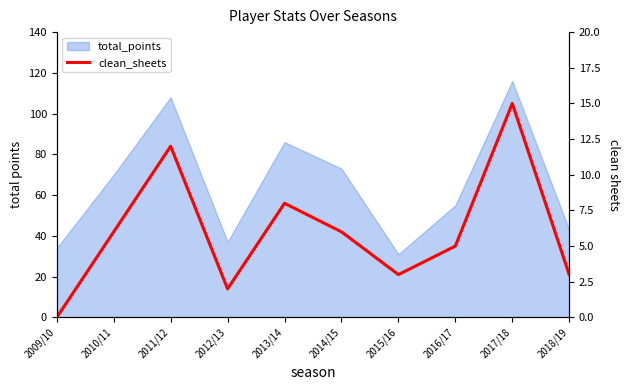

Which has a higher value, 2012/13 or 2017/18?

2017/18